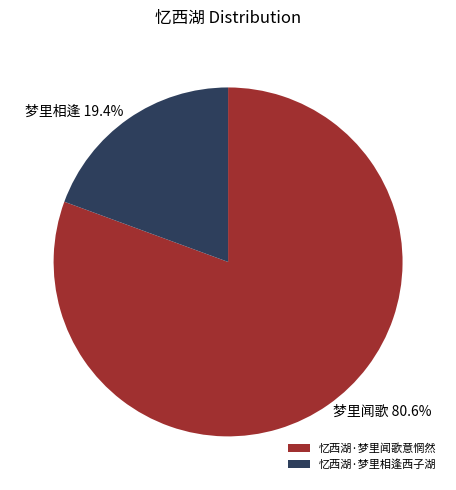

The 忆西湖·梦里闻歌意惘然 slice represents 73% of the pie. True or false?

False